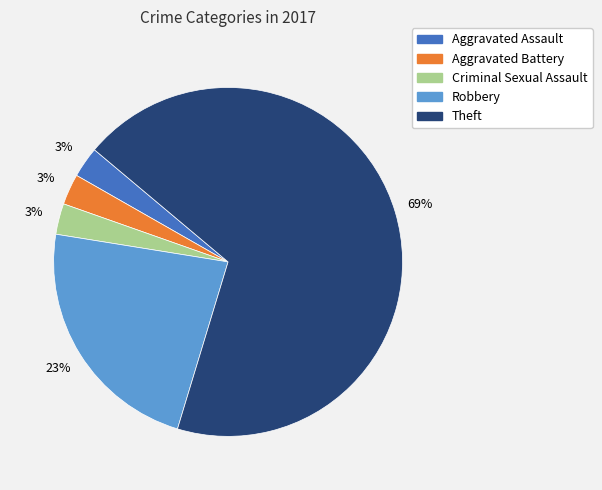

To the nearest percent, what is the average slice percentage?

20%